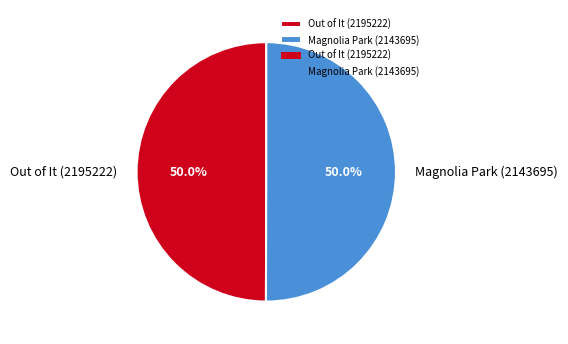

To the nearest percent, what portion does Out of It (2195222) represent?

50%